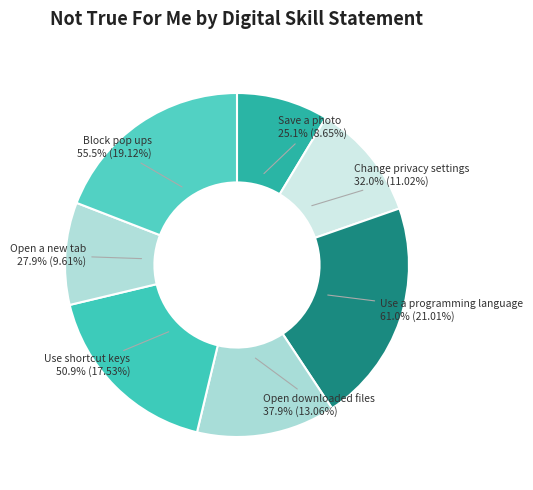

What is the change in value from Use a programming language to Block pop ups?

-5.5